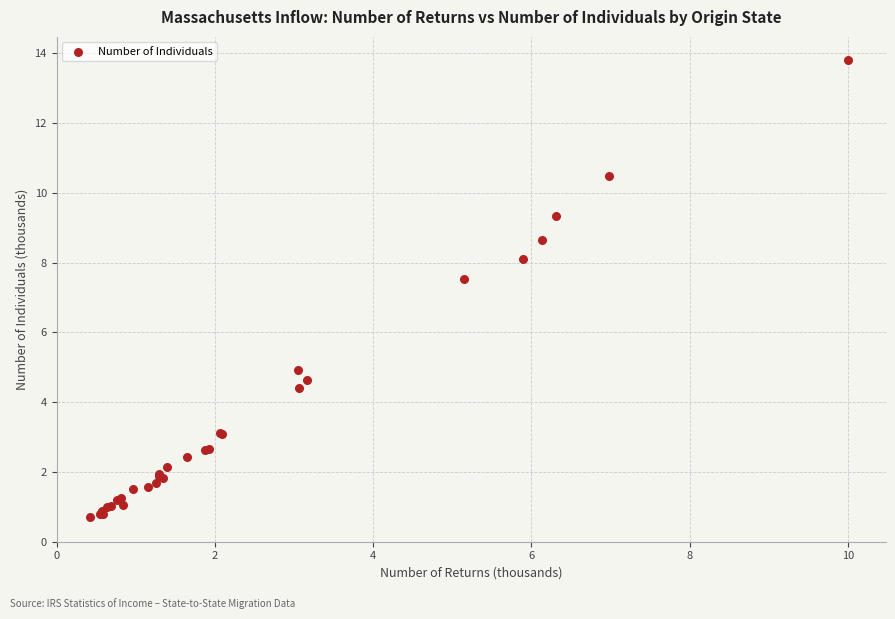

What Y value in the scatter plot is closest to 7?

7.5